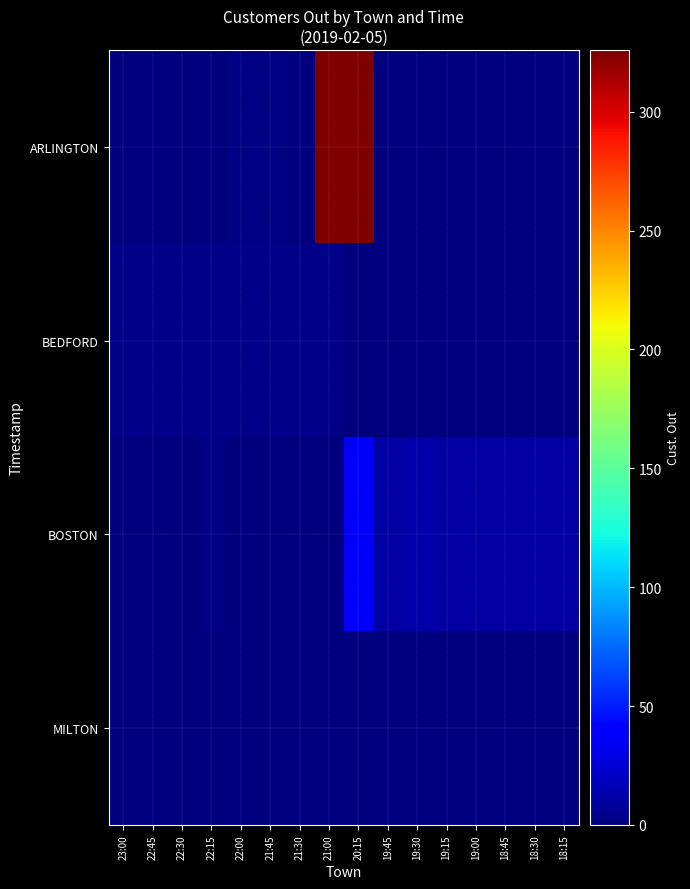

At how many categories does at least one series exceed 80?

2